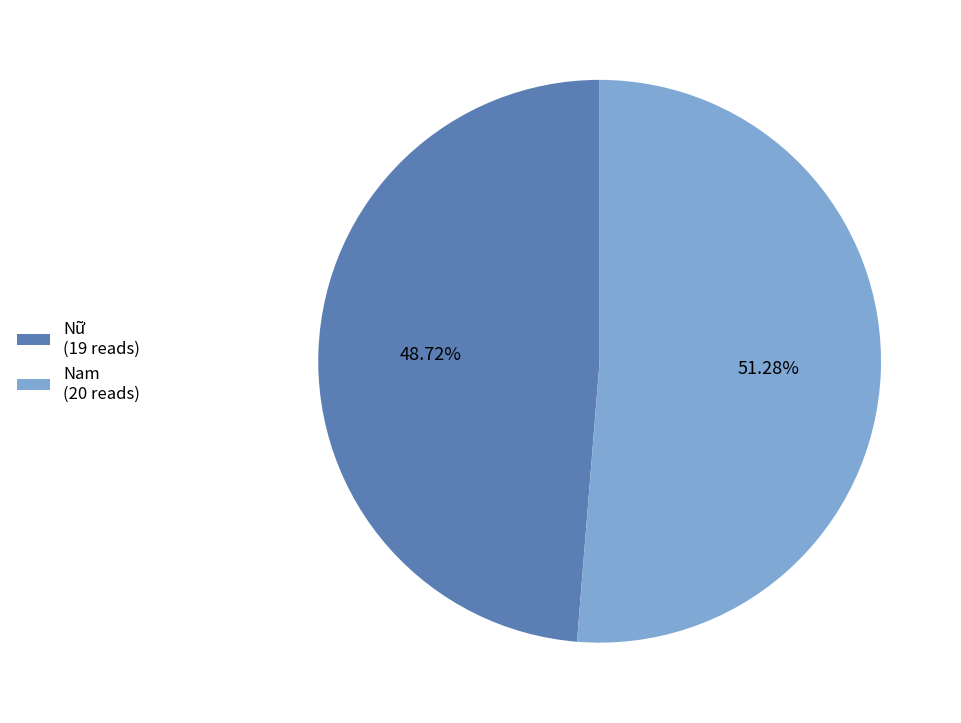

To the nearest percent, what portion does Nam represent?

51%